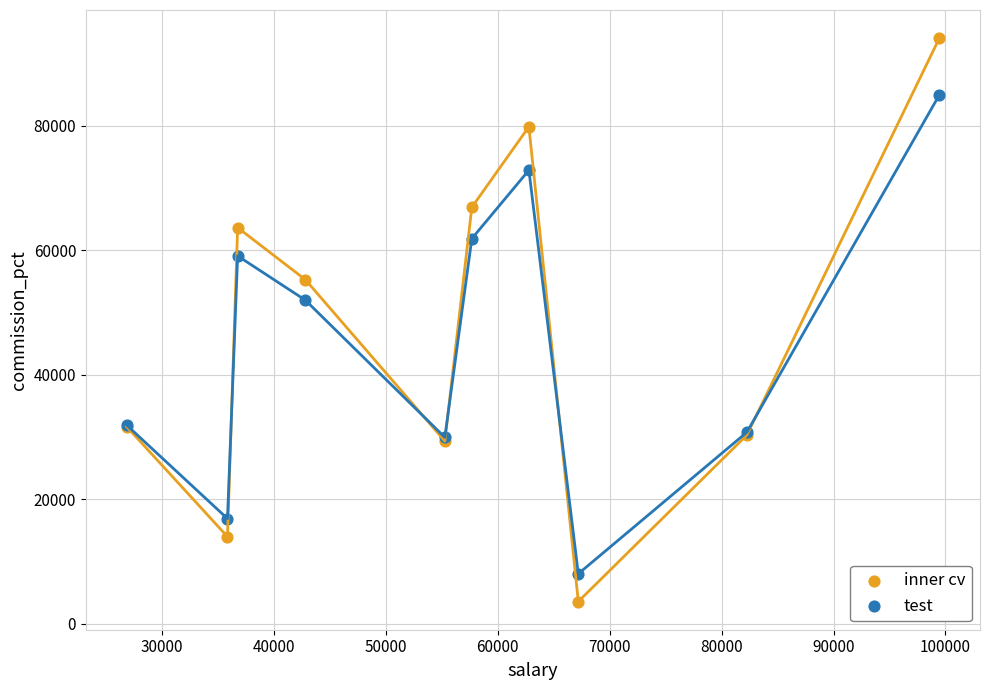

Which series has the widest spread of Y values?

inner cv